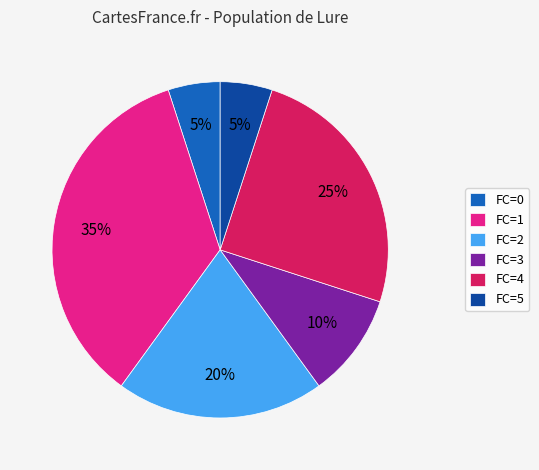

Approximately how many times larger is the value at FC=4 compared to FC=5?

5.0